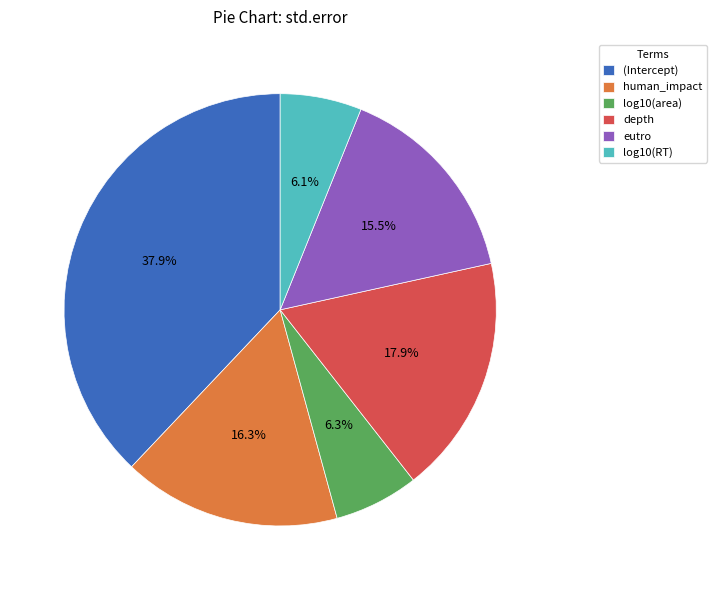

How many segments does this pie chart have?

6